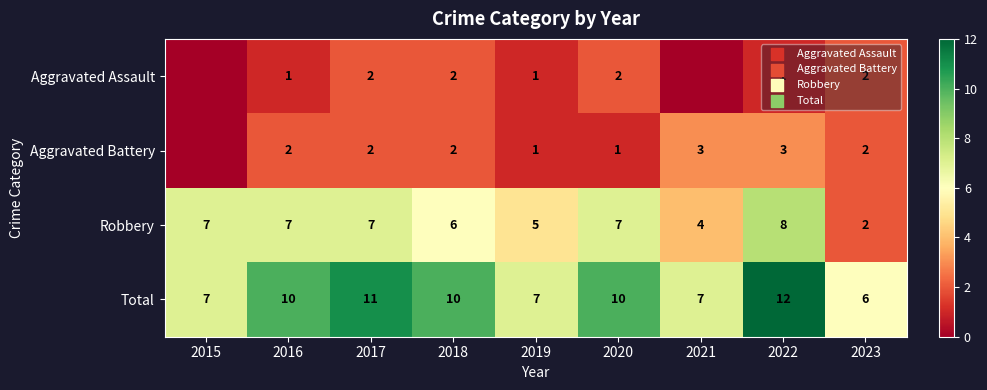

What is the difference between the highest and lowest values at 2023?

4